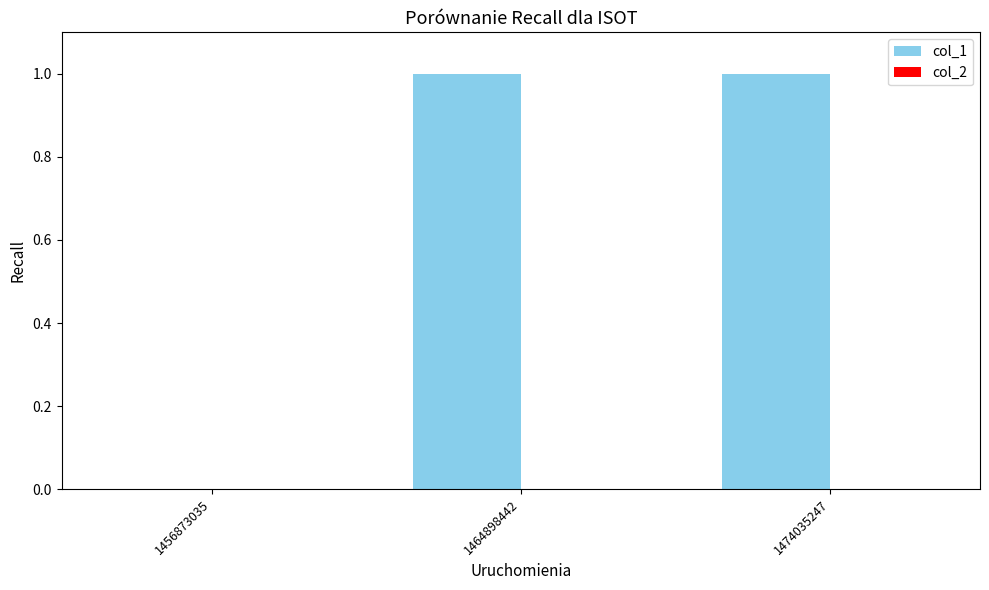

The chart shows a value of 1 at 1456873035. True or false?

False